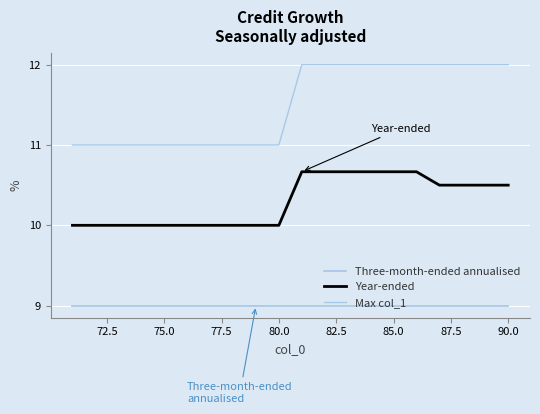

True or false: Three-month-ended annualised and Max col_1 intersect in this chart.

False